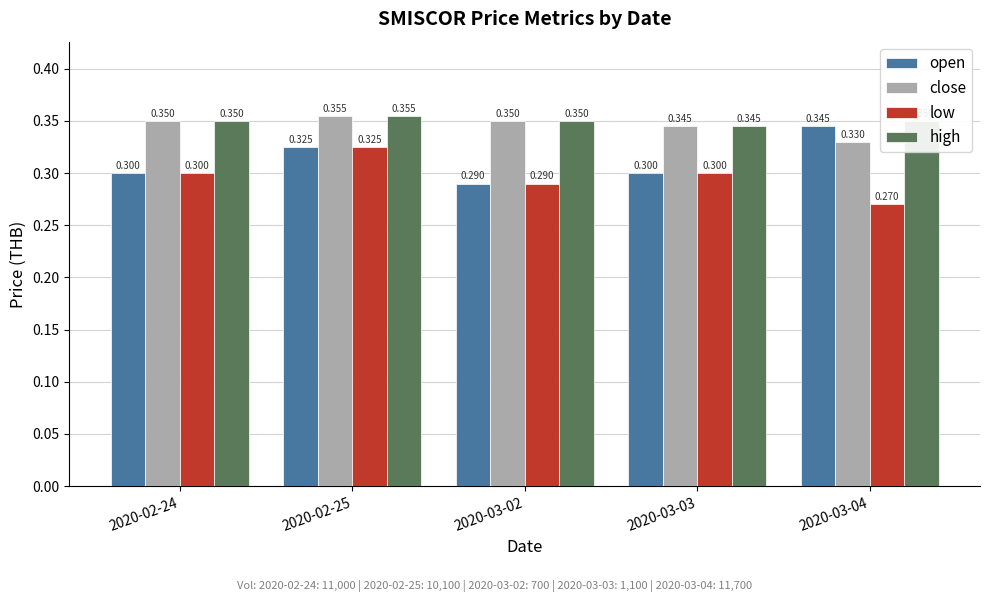

At which category is the sum across all series the highest?

2020-02-25